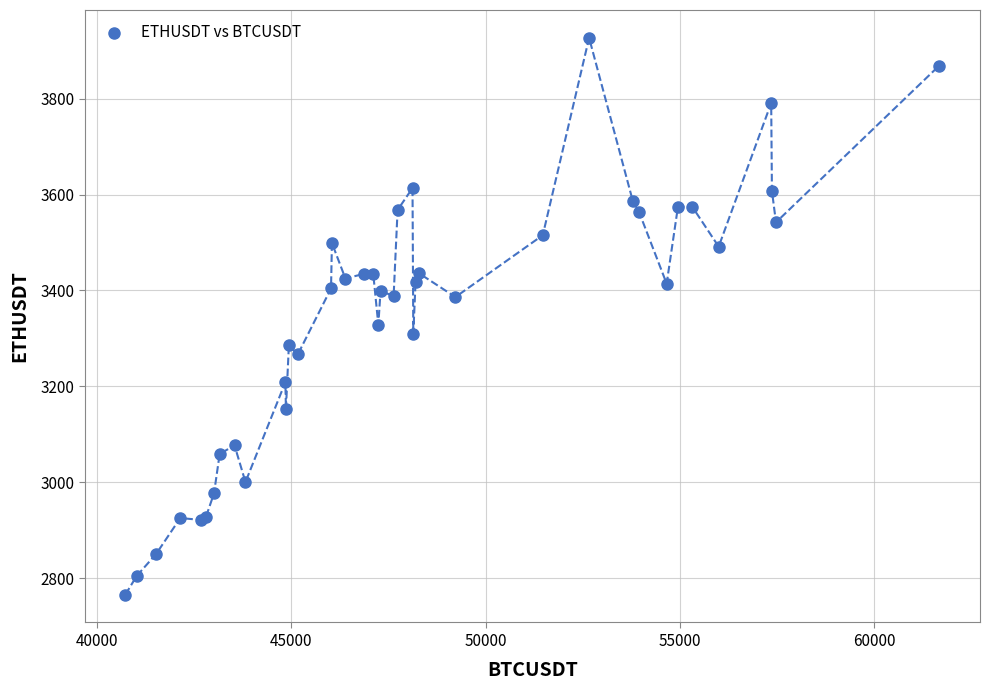

What Y value in the scatter plot is closest to 3346?

3328.6